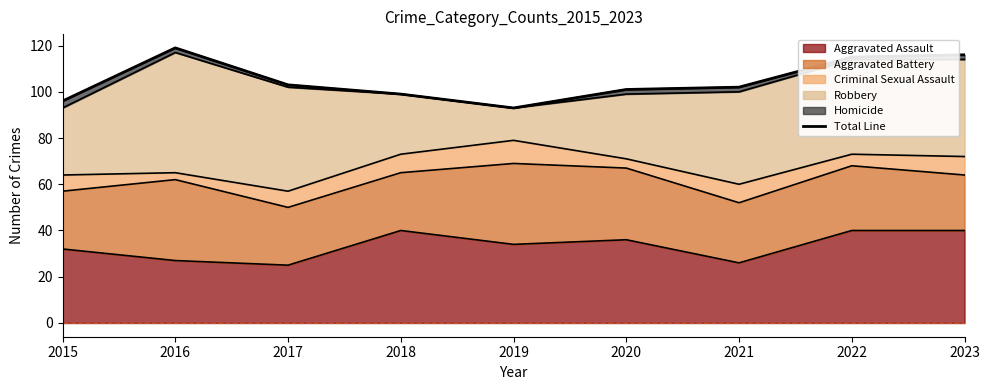

What is the sum of all values?

944